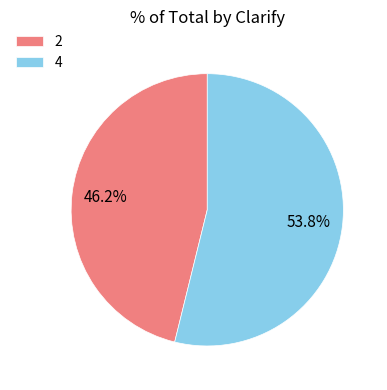

Is there any slice that represents more than half of the pie?

Yes